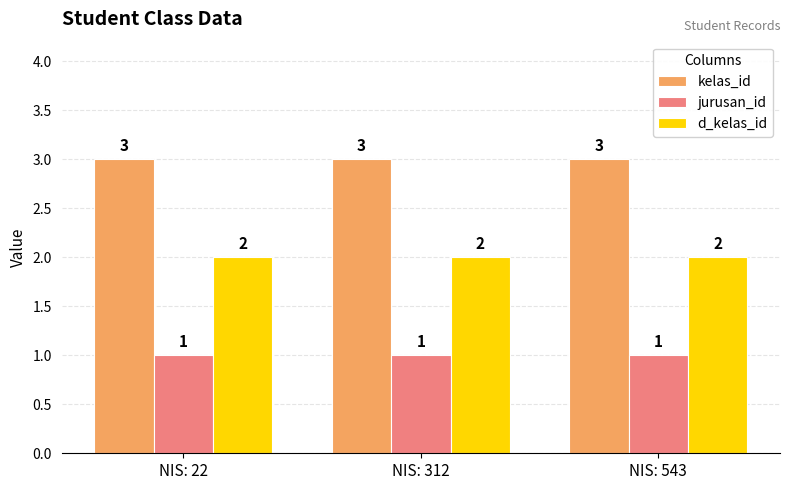

What is the sum of the kelas_id values at NIS: 312 and NIS: 22?

6